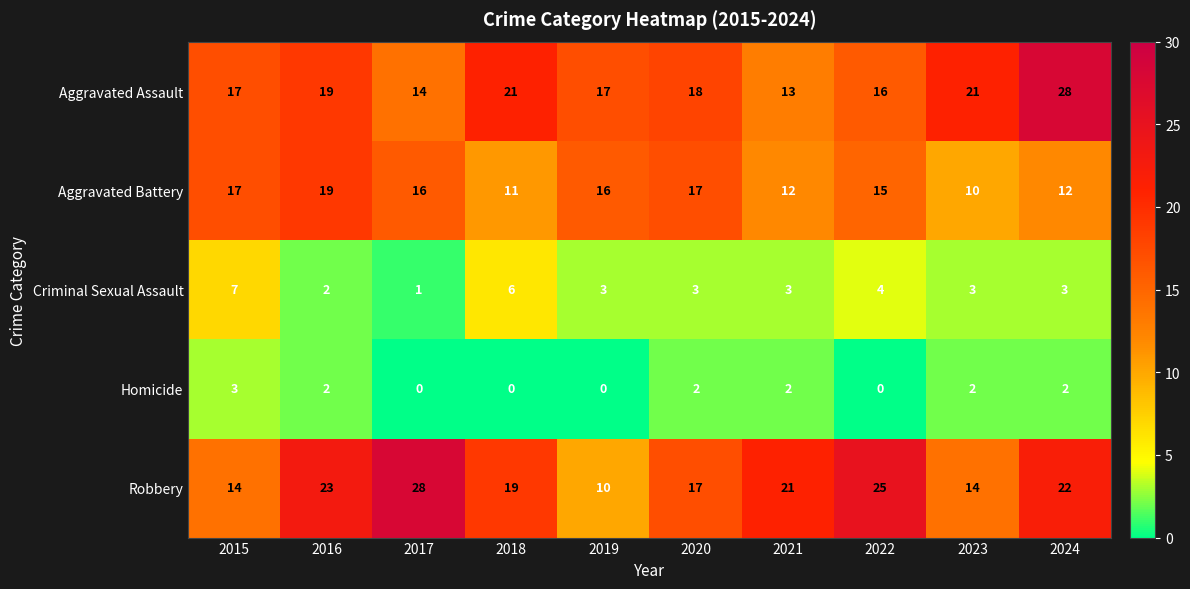

The Aggravated Battery series shows 12 at 2024. True or false?

True